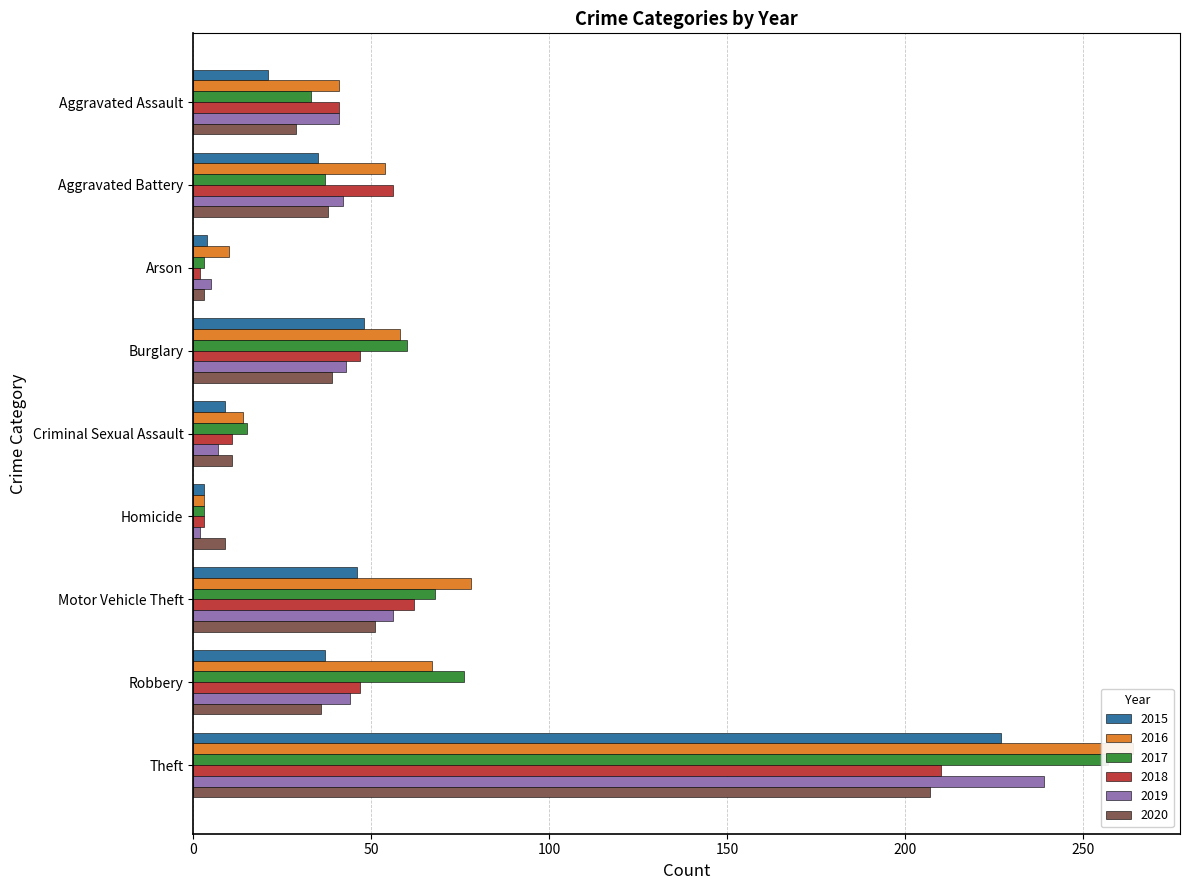

Reading left to right, list all the values displayed in this chart.

2015: 21	35	4	48	9	3	46	37	227
2016: 41	54	10	58	14	3	78	67	264
2017: 33	37	3	60	15	3	68	76	257
2018: 41	56	2	47	11	3	62	47	210
2019: 41	42	5	43	7	2	56	44	239
2020: 29	38	3	39	11	9	51	36	207